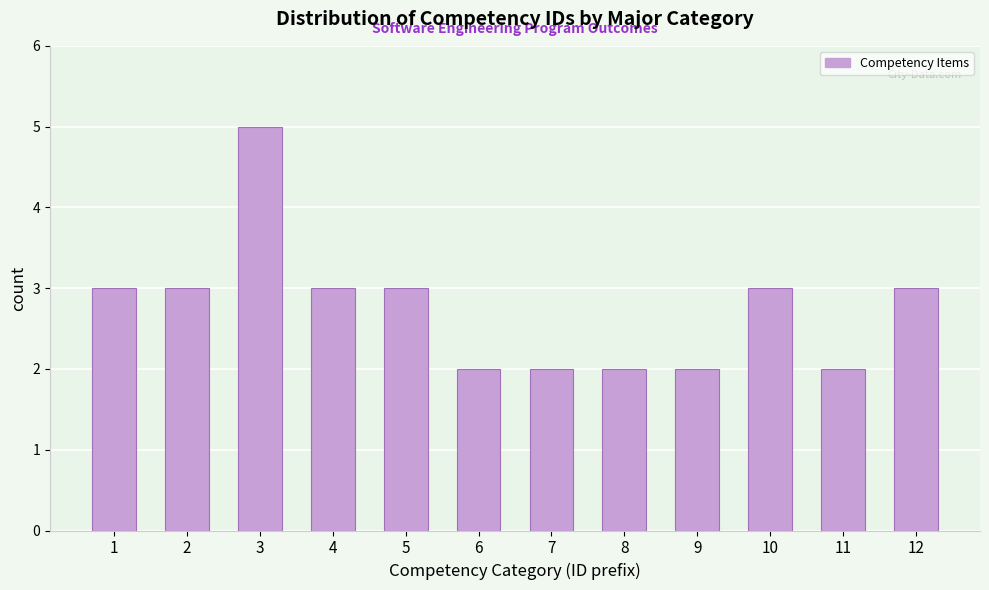

Reading left to right, what are all the values shown in this chart?

1=3	2=3	3=5	4=3	5=3	6=2	7=2	8=2	9=2	10=3	11=2	12=3